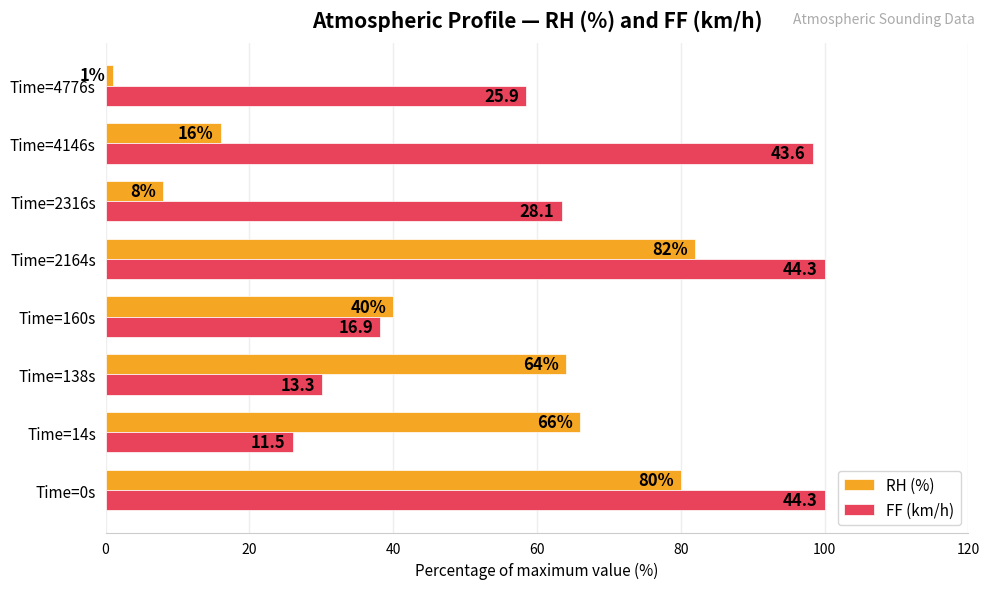

What is the sum of all RH (%) values?

357.0